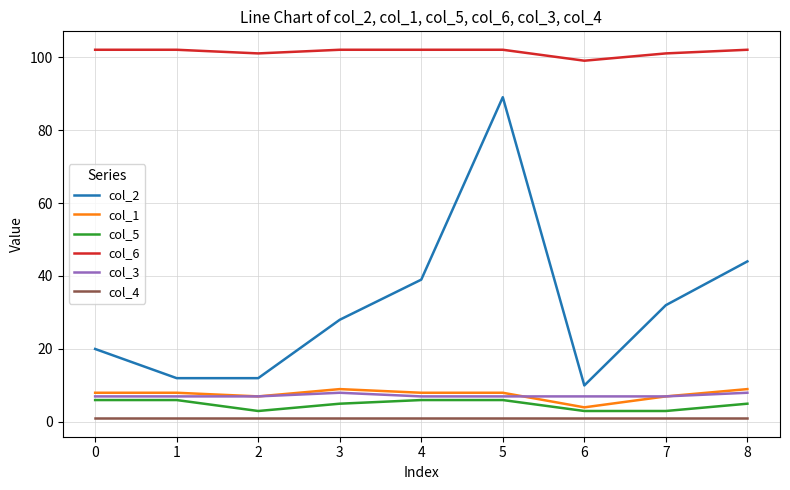

True or false: col_3 has a value of 7 at 5.

True